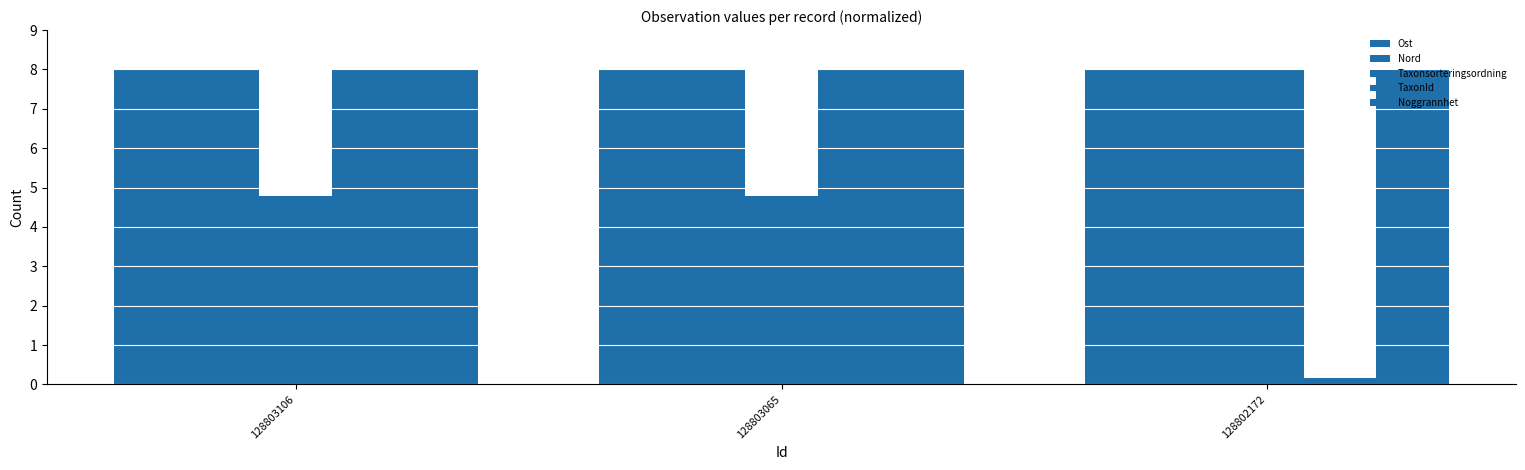

Is the value of Noggrannhet at 128803106 greater than the value of Ost at 128802172?

Yes